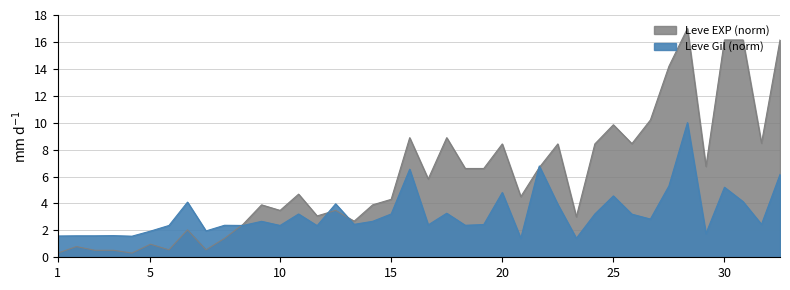

What is the highest value of the Leve EXP (norm) series?

17.0